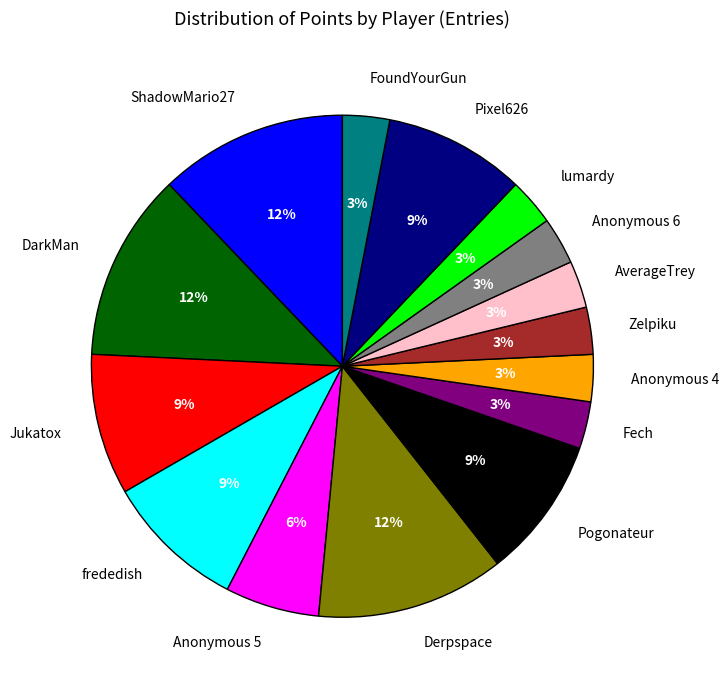

How many segments does this pie chart have?

15